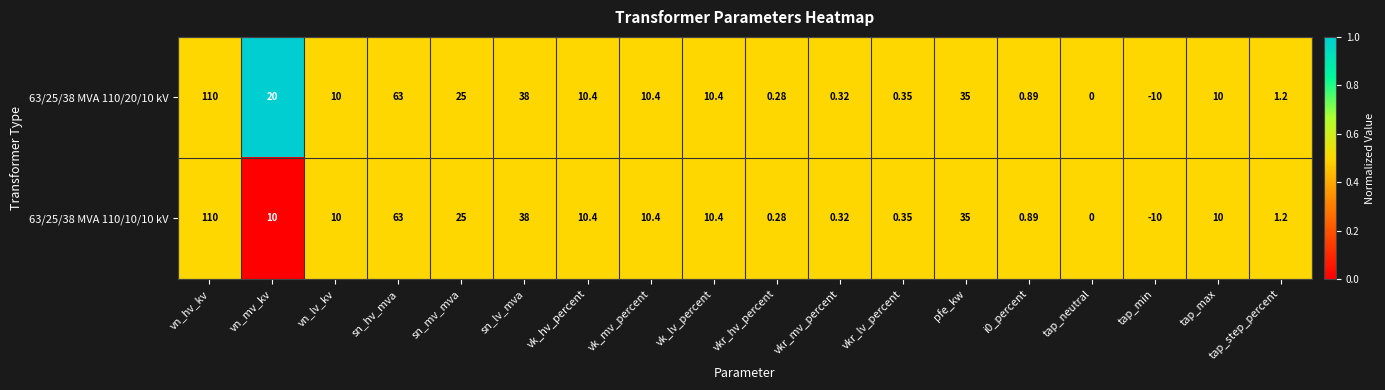

At which label does 63/25/38 MVA 110/10/10 kV reach its minimum?

tap_min